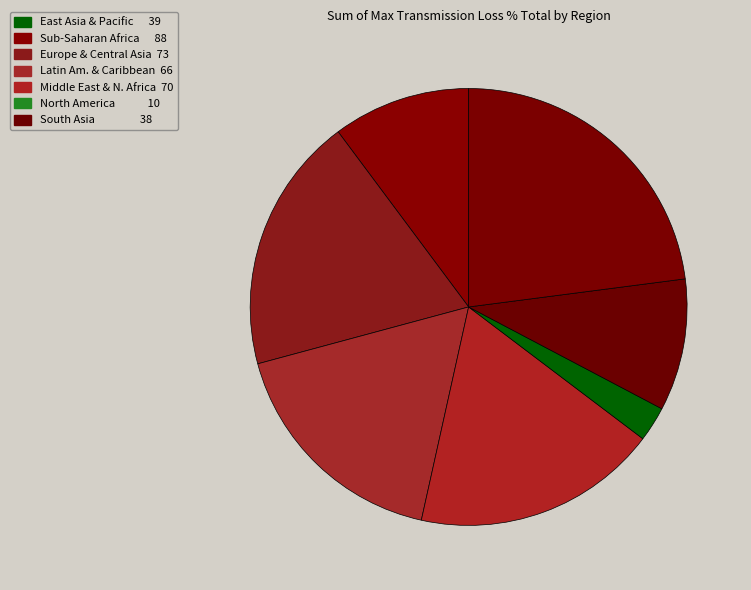

Which slice is the largest?

Sub-Saharan Africa